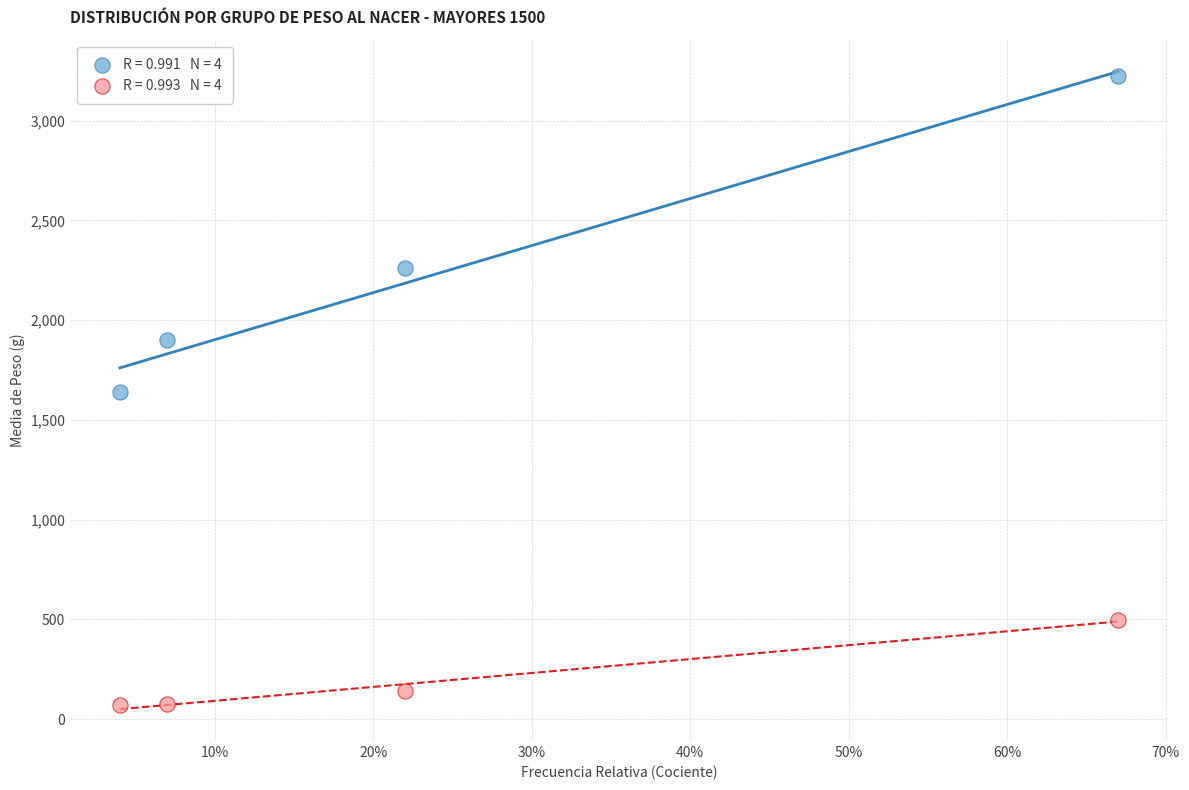

Across all data points, what is the range of Y values (max minus min)?

3151.5